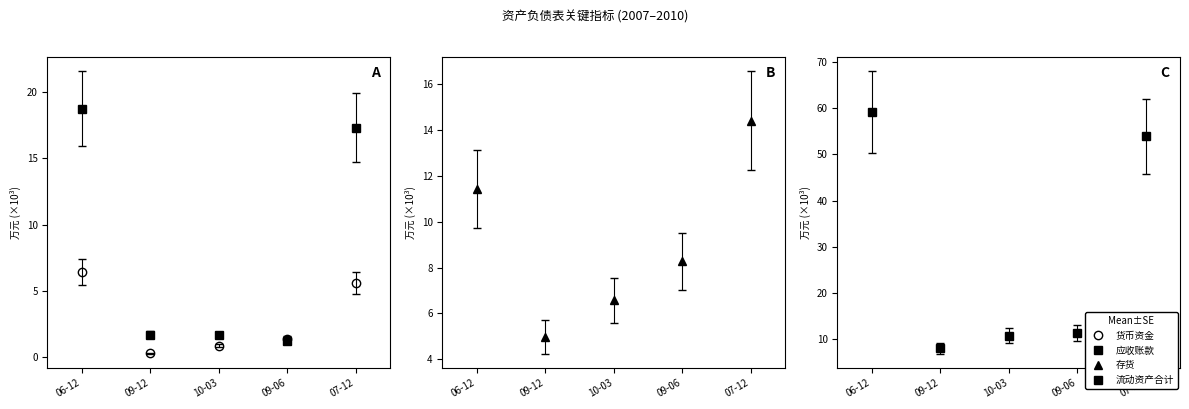

At how many categories does at least one series exceed 54?

1